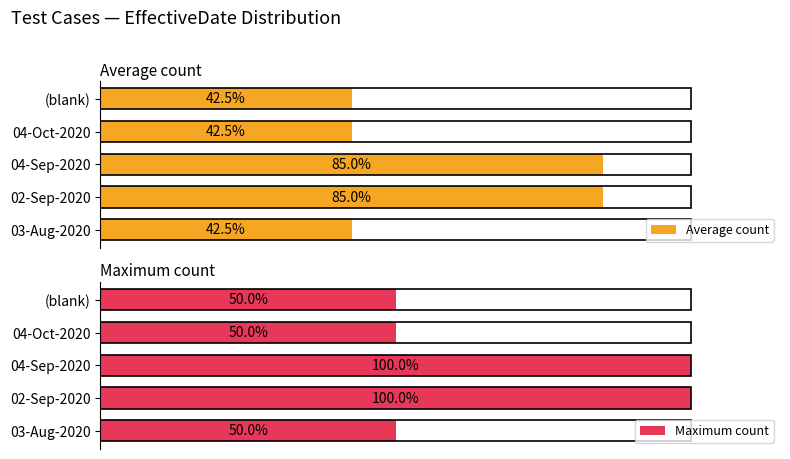

What is the average value of the Maximum count series?

70.0